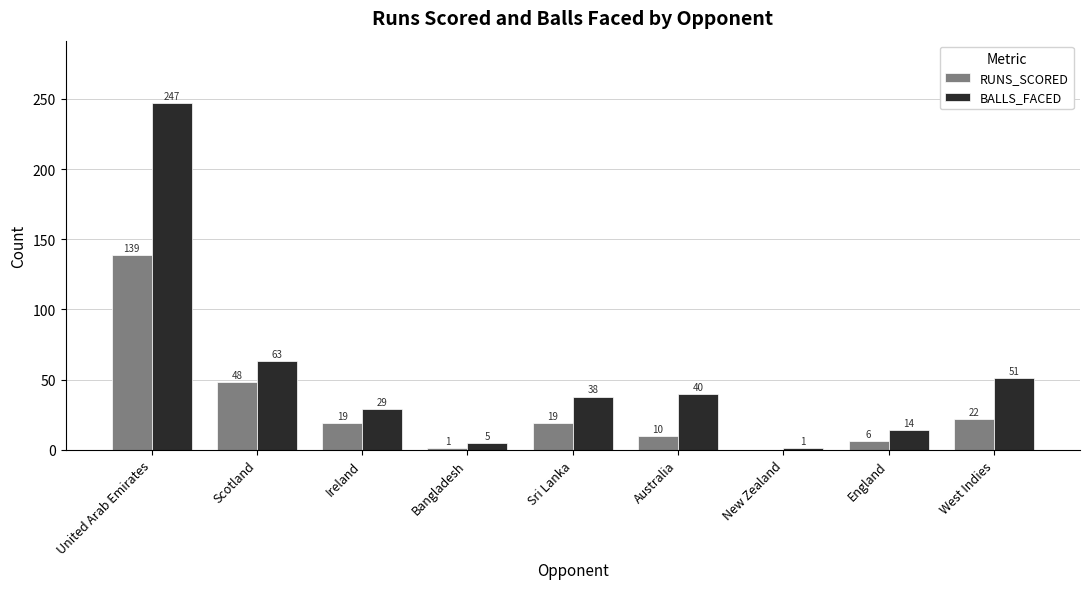

What value does the RUNS_SCORED series have at Scotland?

48